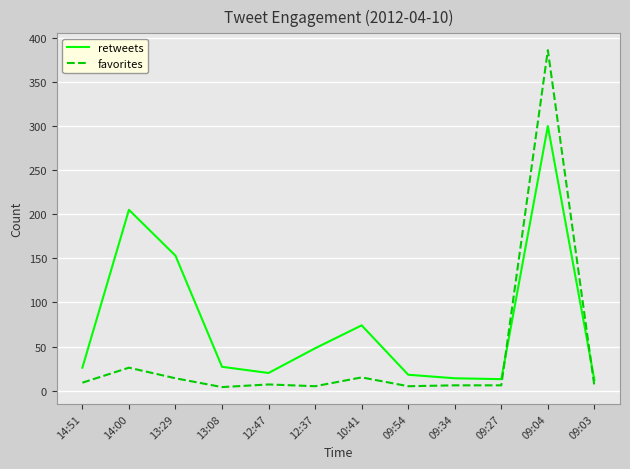

True or false: retweets and favorites intersect in this chart.

True